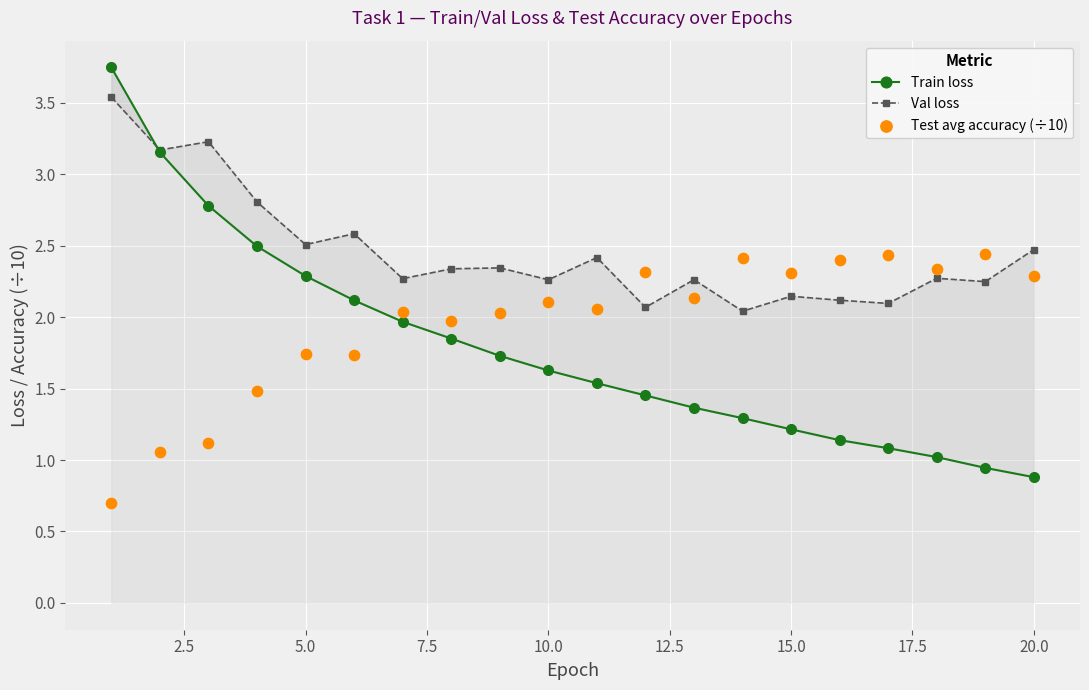

Which series reaches the maximum Y coordinate?

Train loss